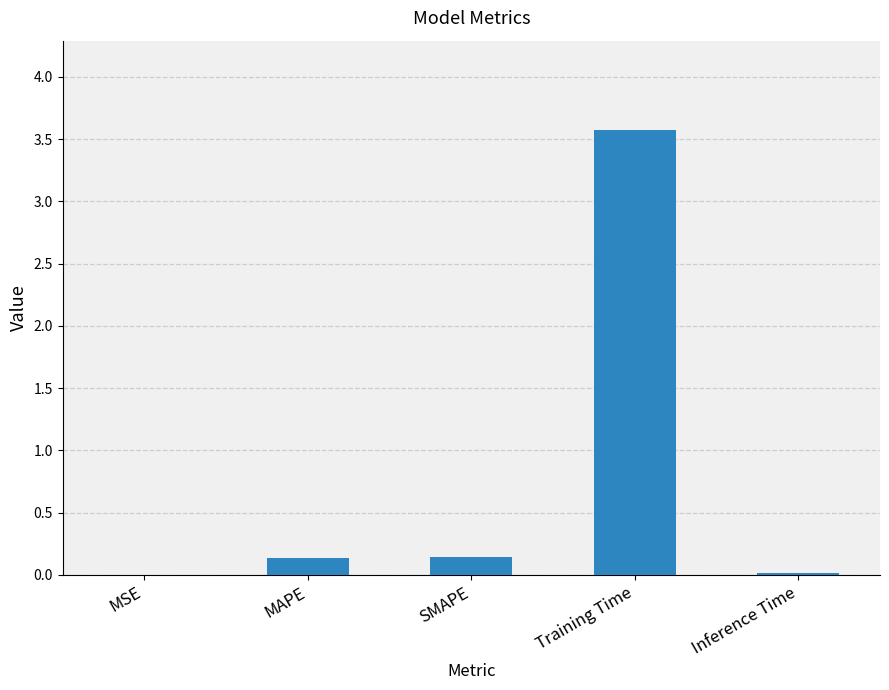

Are the bars grouped side by side (vs. stacked)?

No